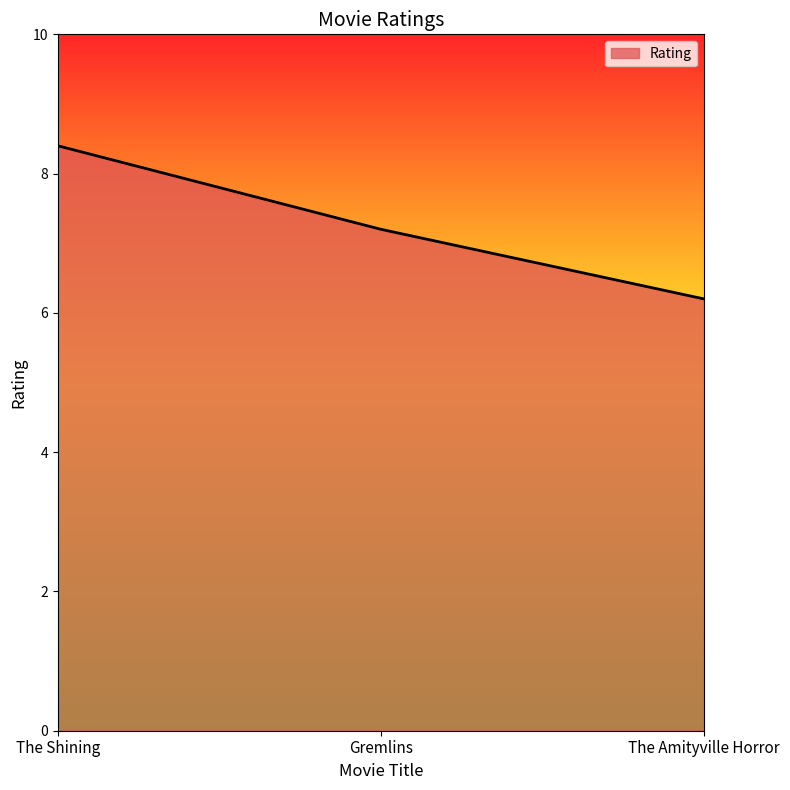

List the labels in order of value, largest first.

The Shining, Gremlins, The Amityville Horror